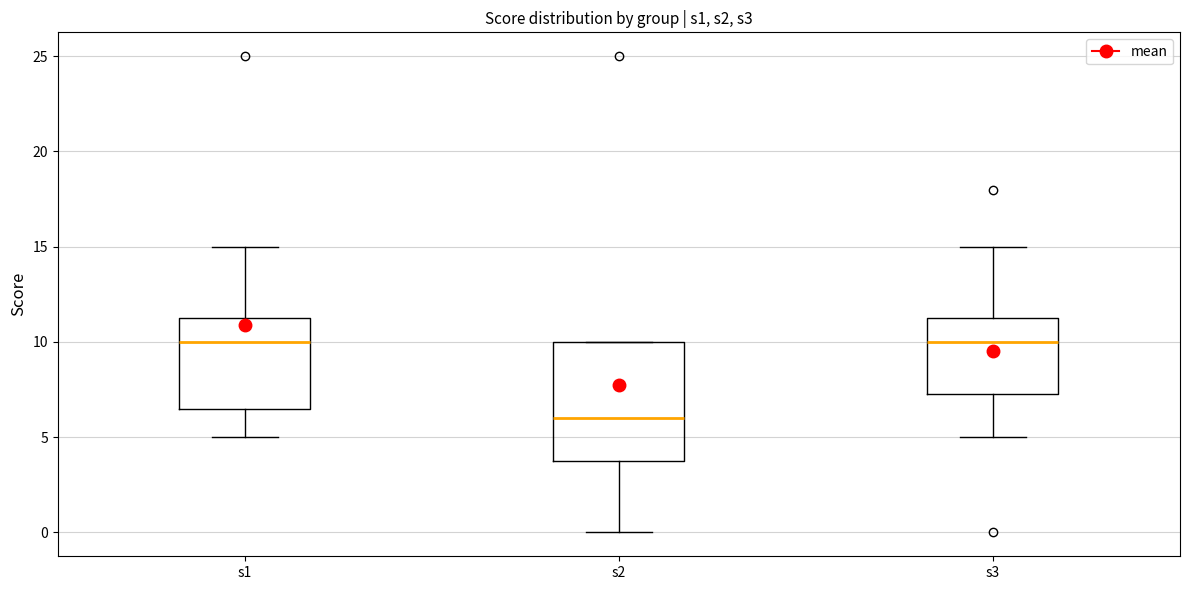

Comparing the boxes themselves (not the whiskers), which one is the tallest?

s2